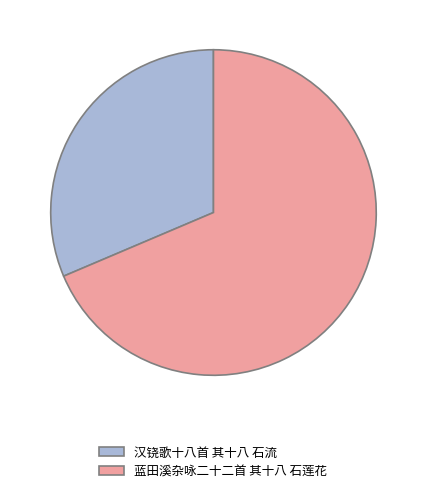

Is there any slice that represents more than half of the pie?

Yes